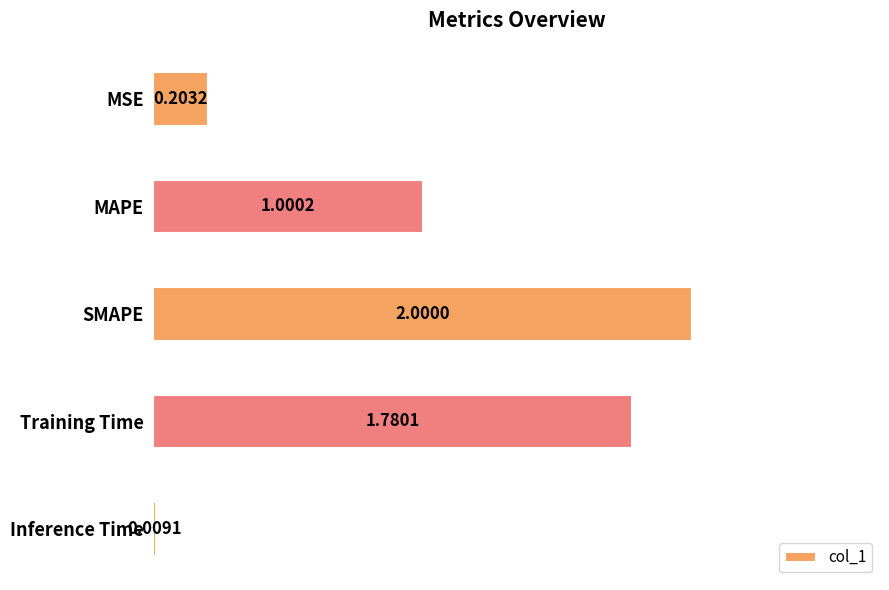

At which label is the value closest to 1?

MAPE